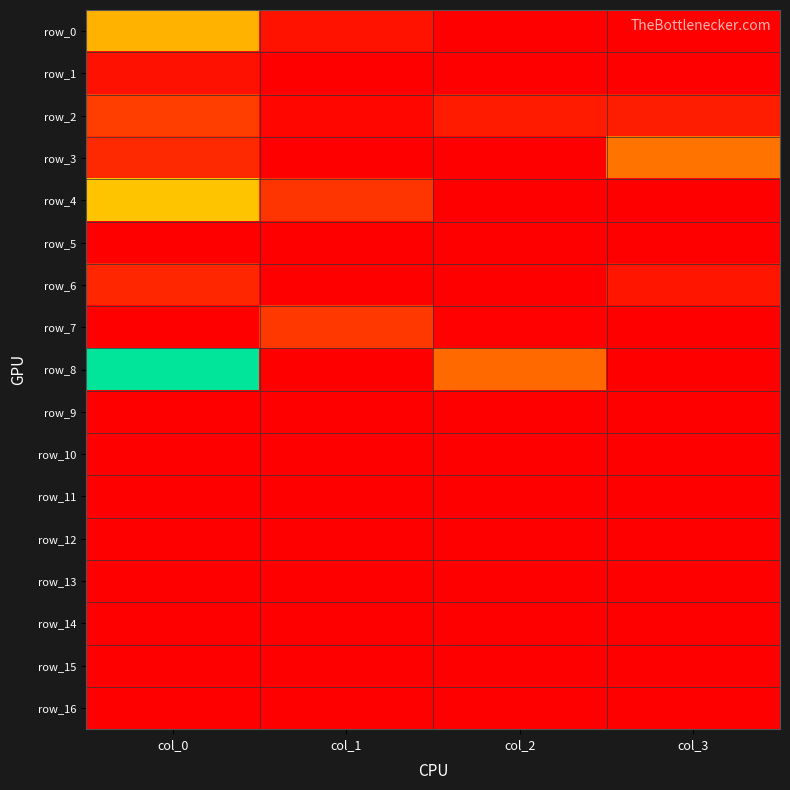

At which label does row_14 reach its peak?

col_0